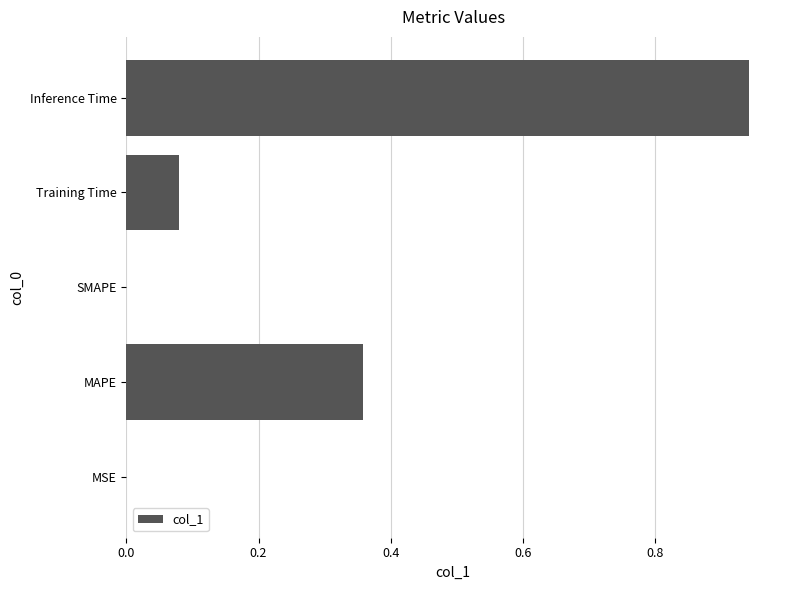

What is the change in value from MAPE to SMAPE?

-0.4